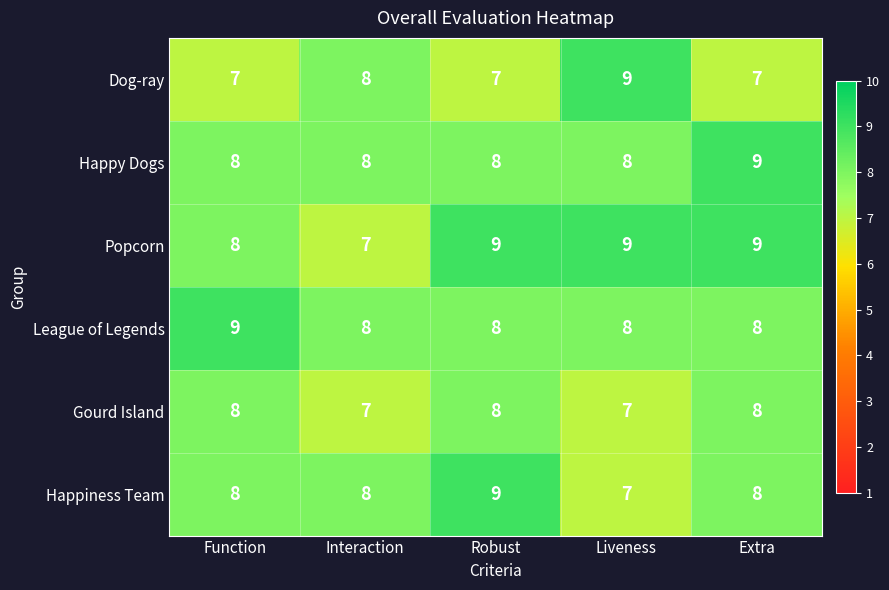

What is the highest value of the Dog-ray series?

9